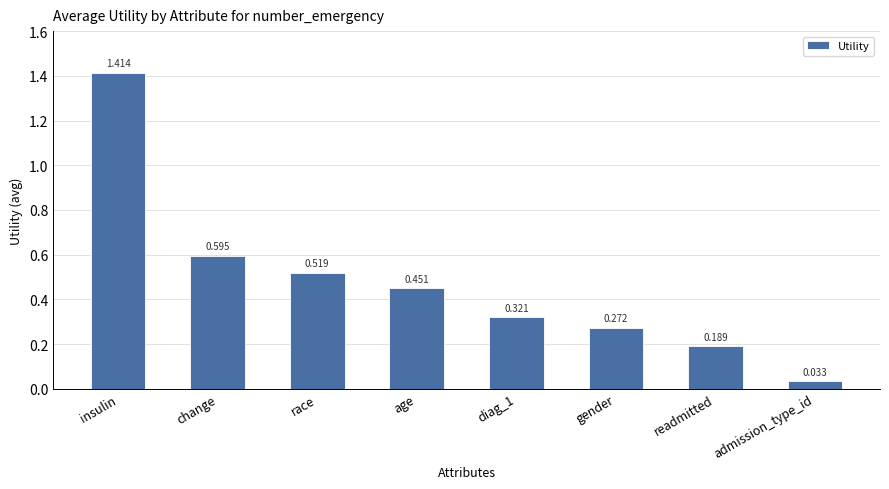

How many series are shown in this chart?

1